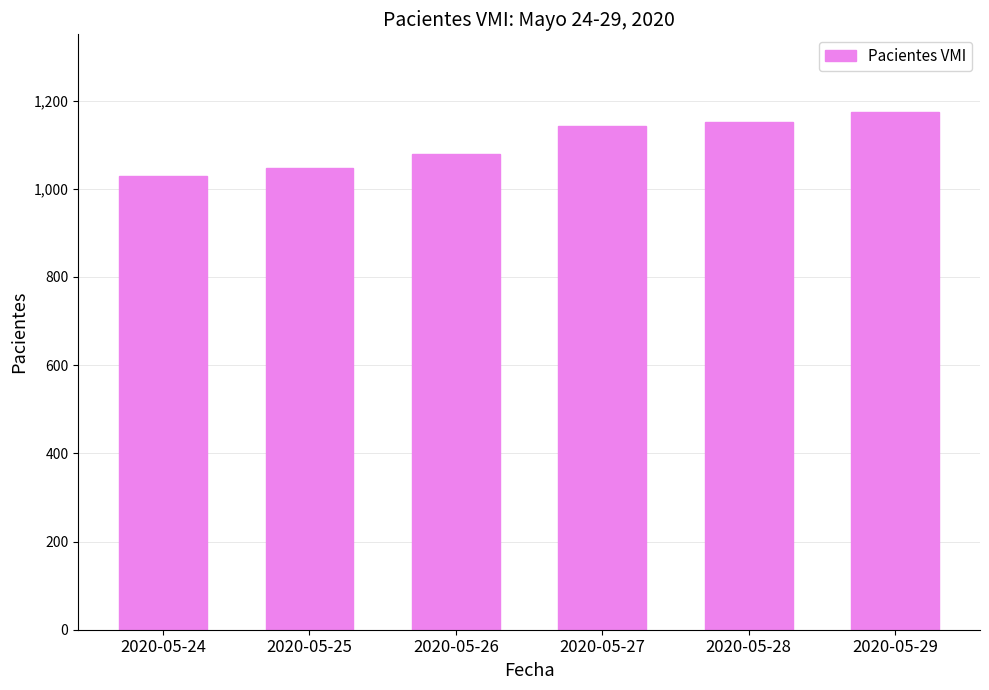

What is the difference between the maximum and minimum values?

145